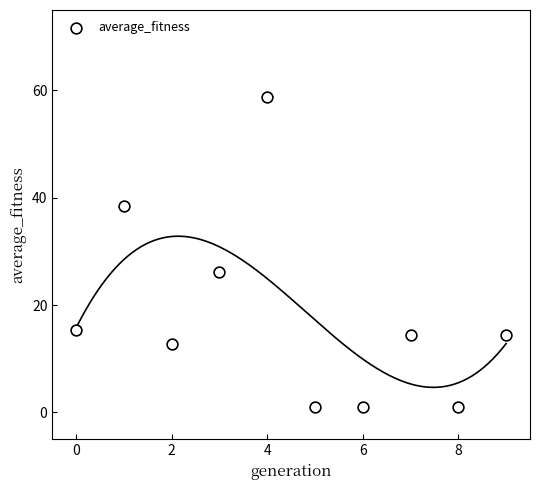

What Y value in the scatter plot is closest to 29?

26.2